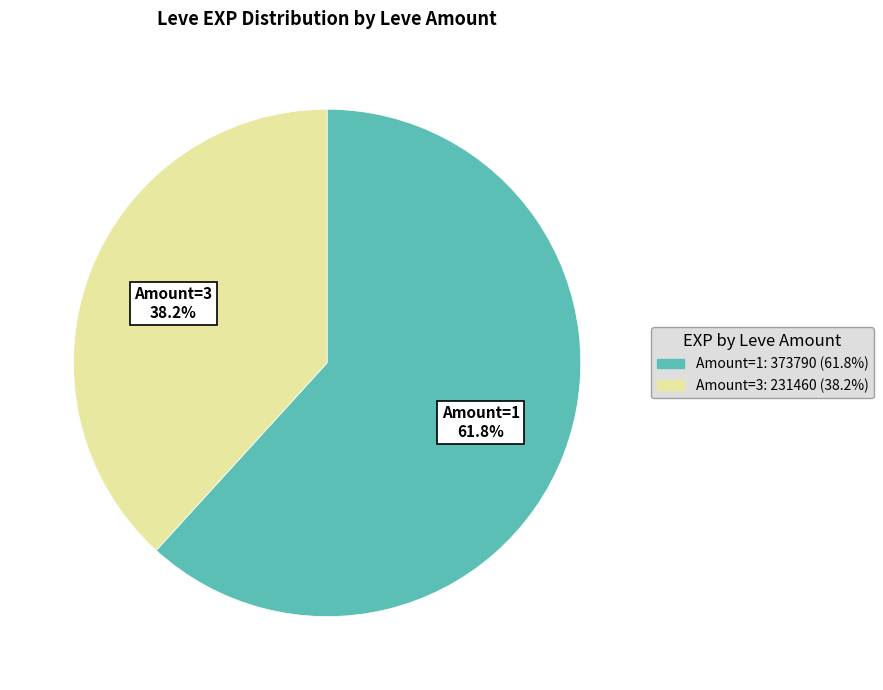

Is there a majority slice in this chart?

Yes